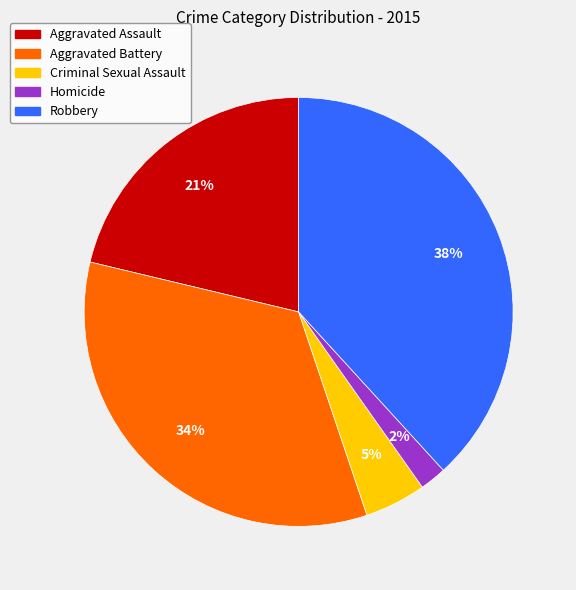

How many slices are in this pie chart?

5